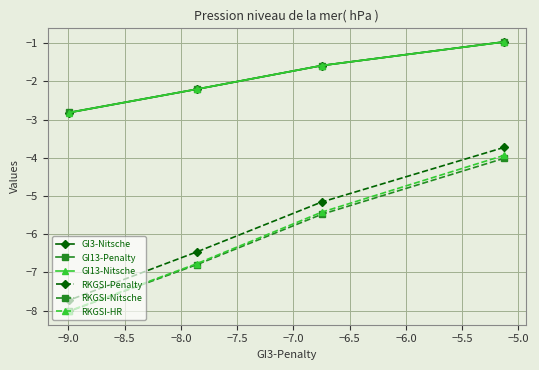

At how many categories does at least one series exceed -3?

4